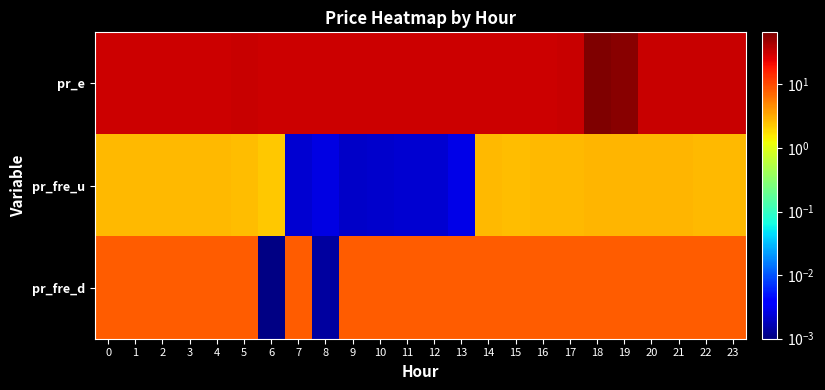

Rank the series by their average value, from highest to lowest.

pr_e, pr_fre_d, pr_fre_u